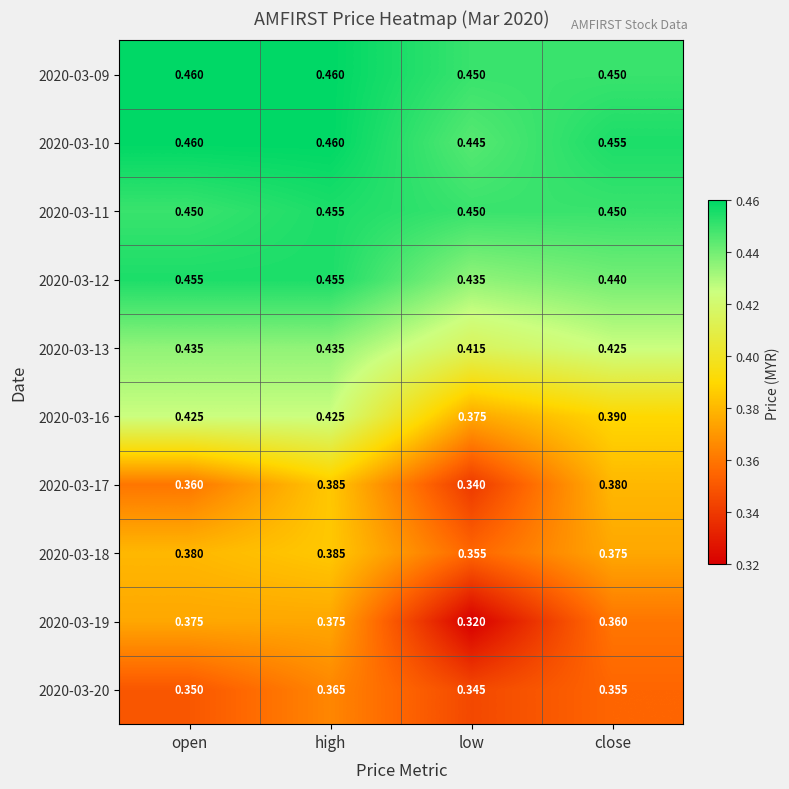

List the labels in order of 2020-03-20 value, smallest first.

low, open, close, high